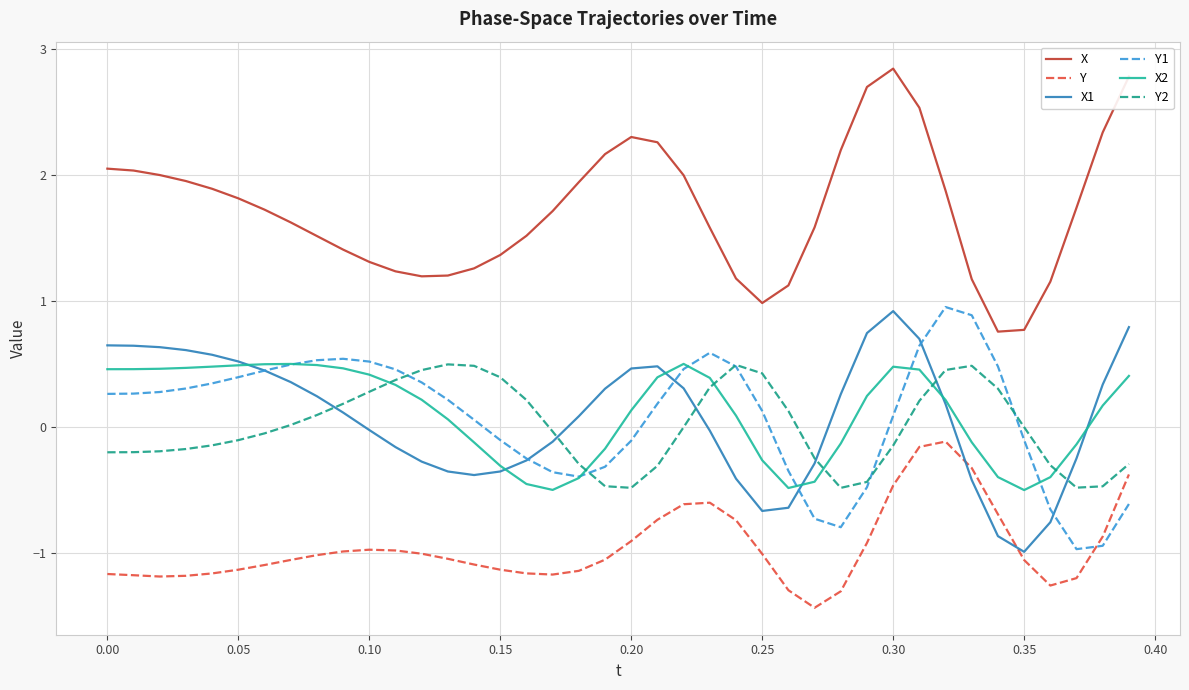

What is the difference between the maximum and minimum values in the X series?

2.1